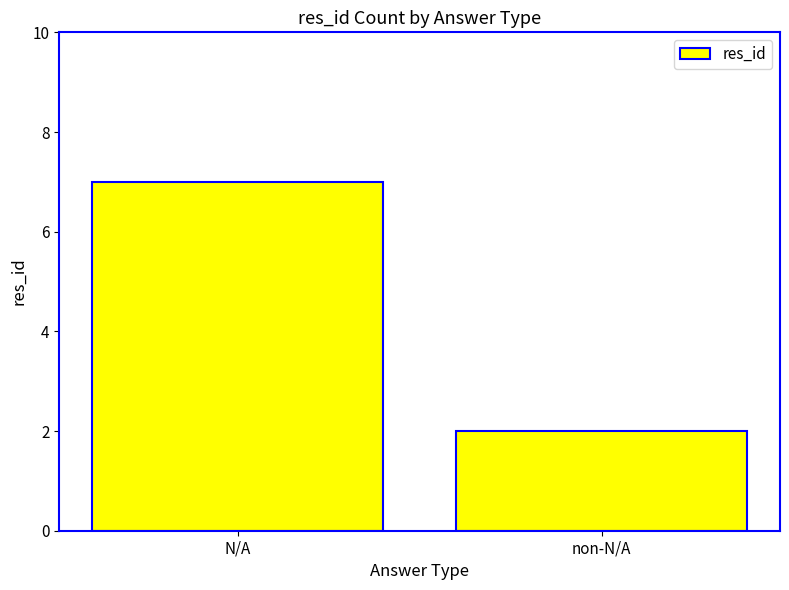

Reading left to right, what are all the values shown in this chart?

N/A=7	non-N/A=2